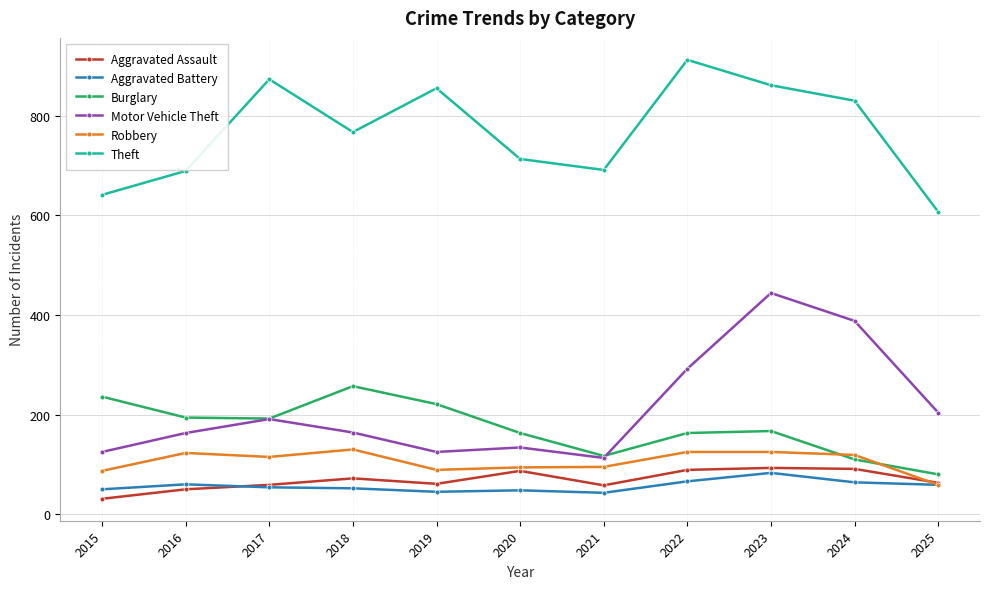

What is the minimum value for Burglary?

80